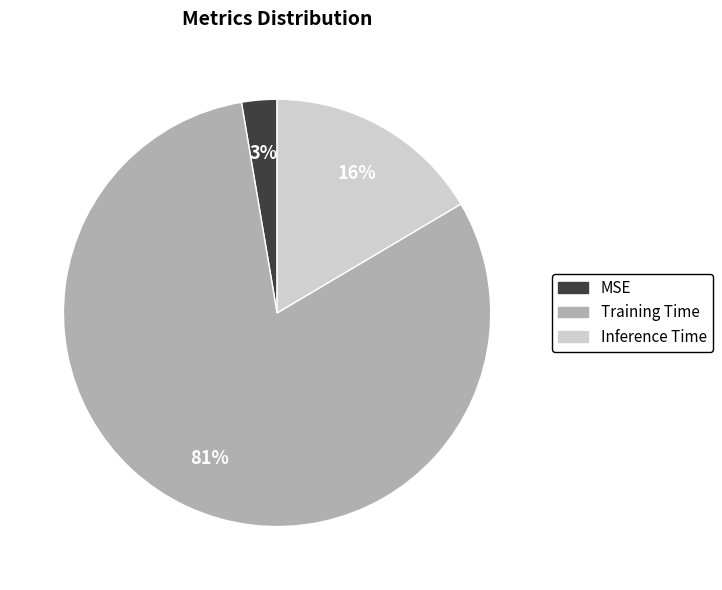

The Training Time slice represents 74% of the pie. True or false?

False